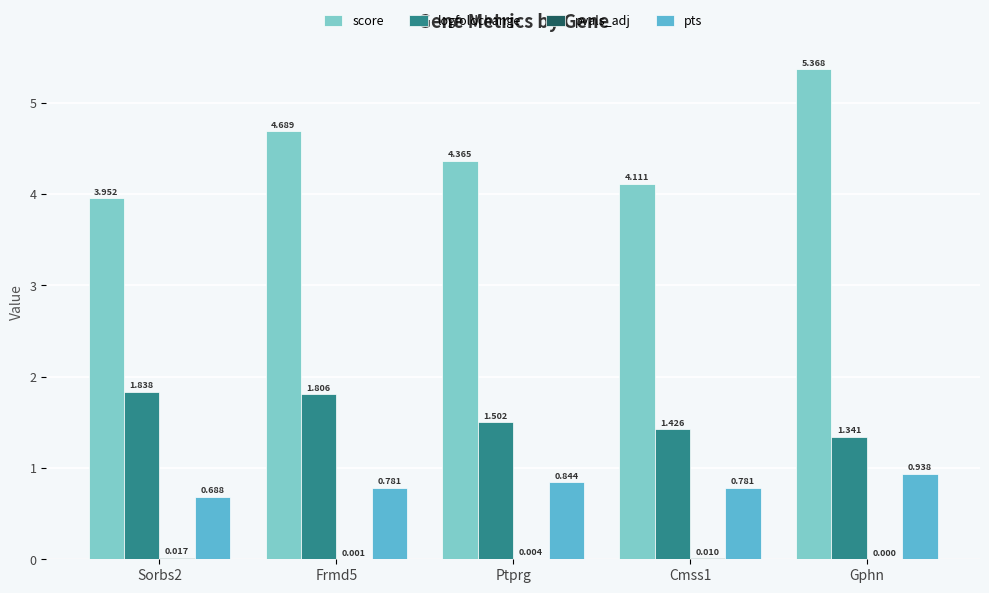

Are the bars horizontal?

No